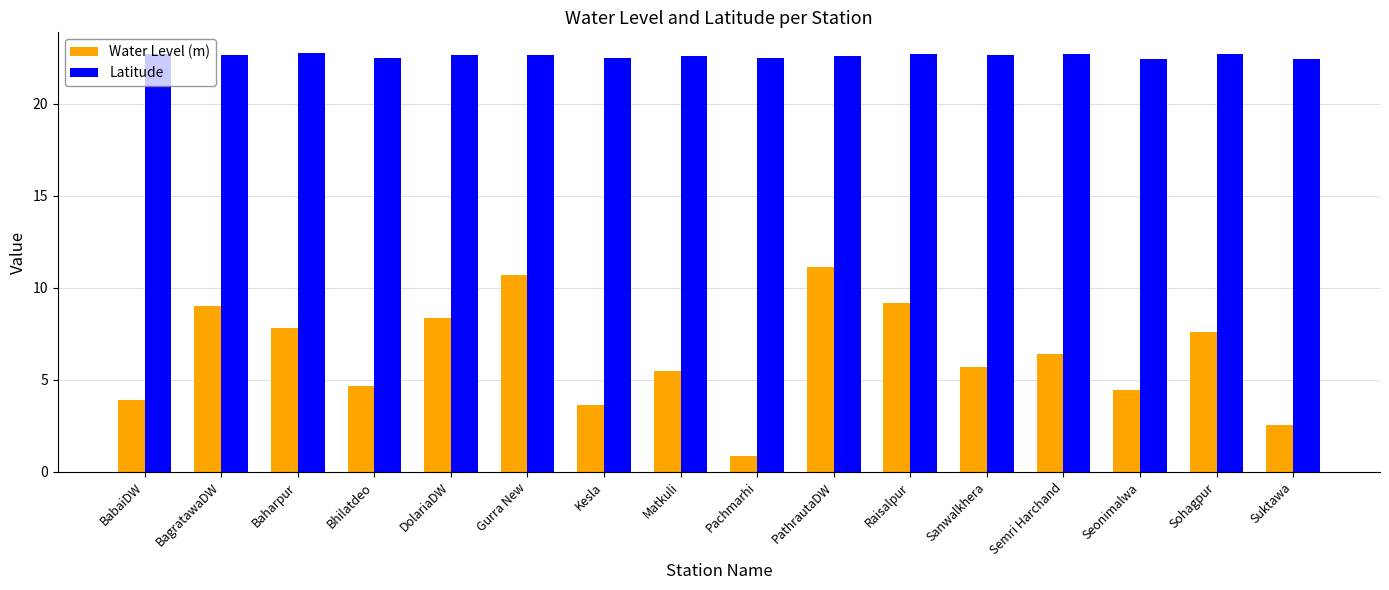

Rank the series by their average value, from lowest to highest.

Water Level (m), Latitude